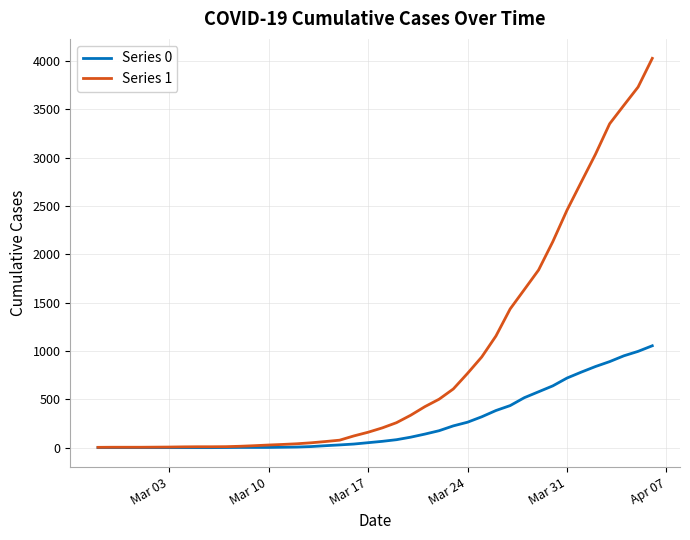

List the series in order of their overall mean, highest first.

Series 1, Series 0